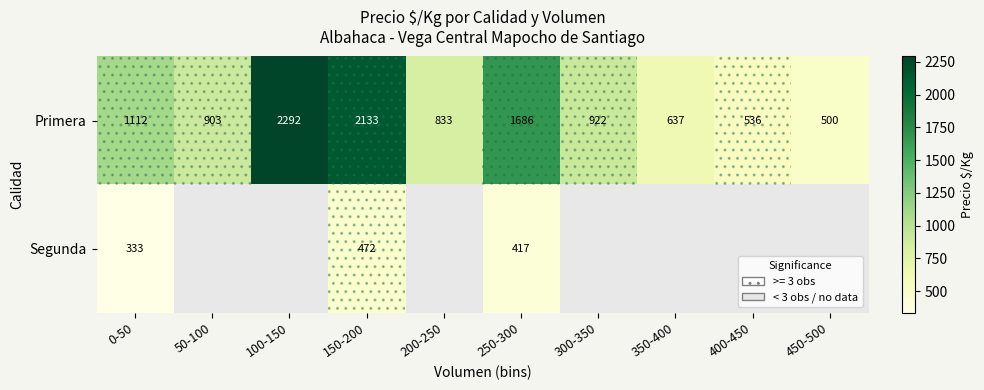

Which series changed the most between 150-200 and 250-300?

Primera